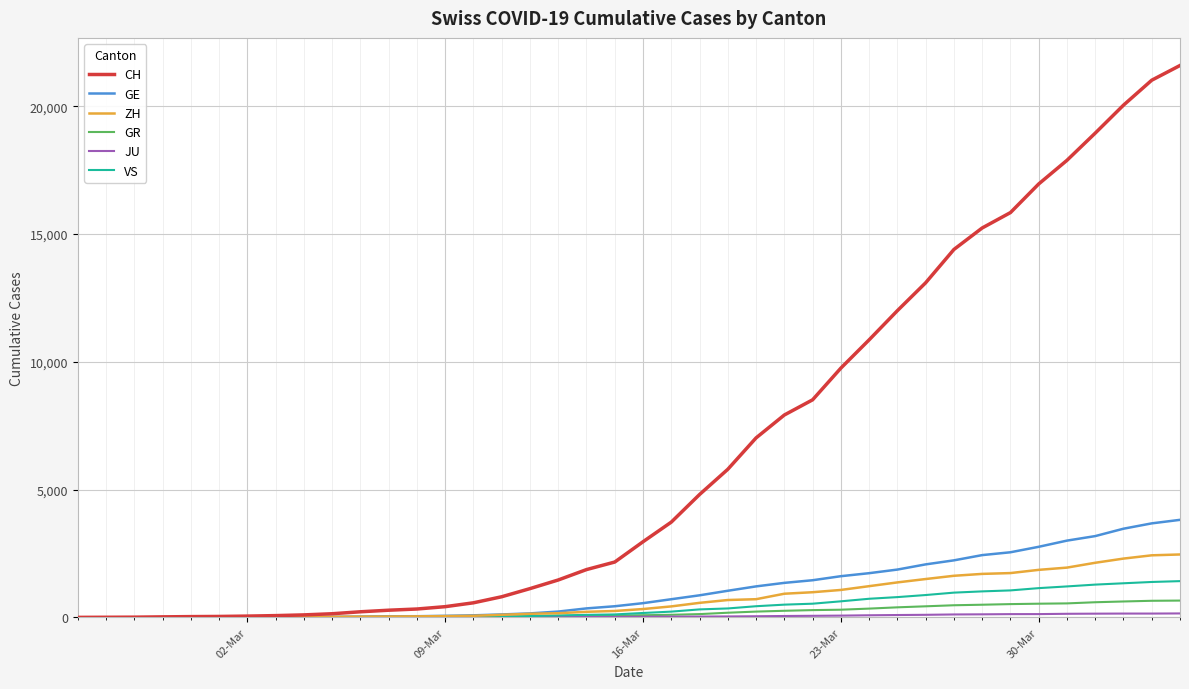

Which series has the largest total across all categories?

CH